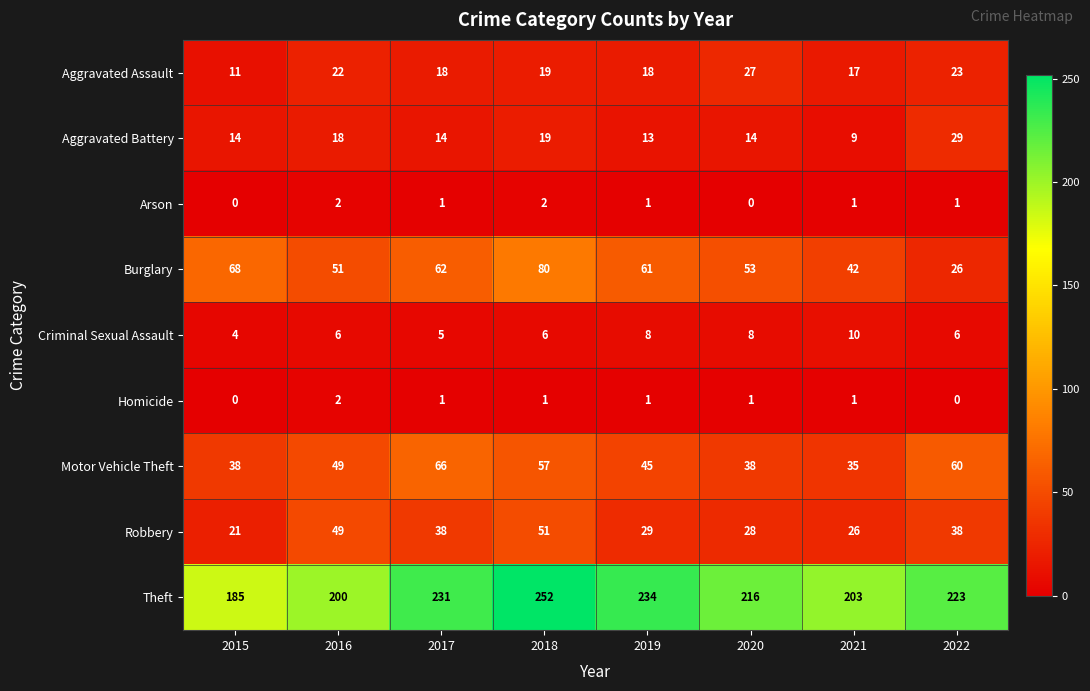

The value of Criminal Sexual Assault at 2020 is 12. True or false?

False